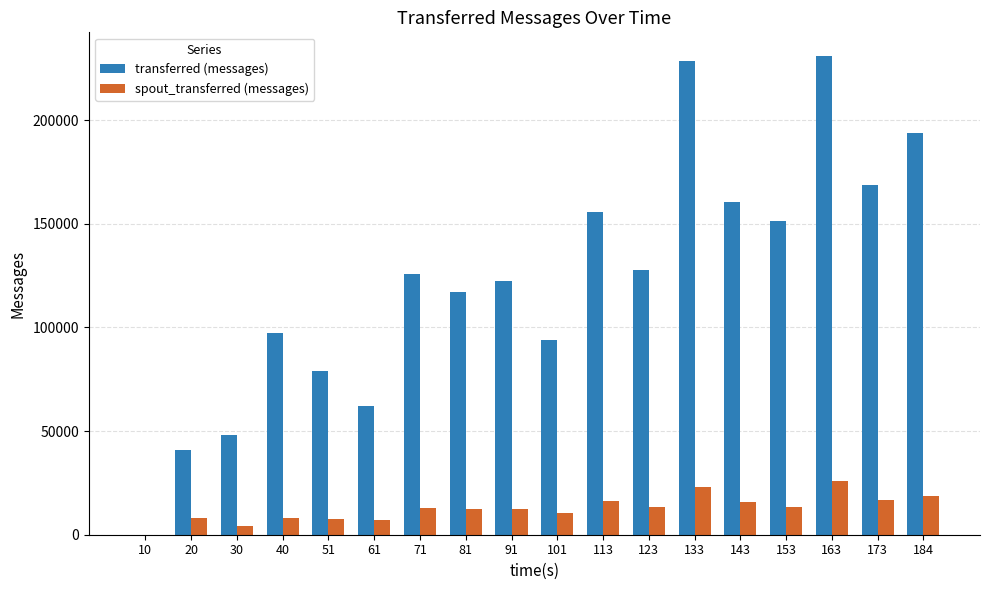

Which series changed the most between 10 and 81?

transferred (messages)